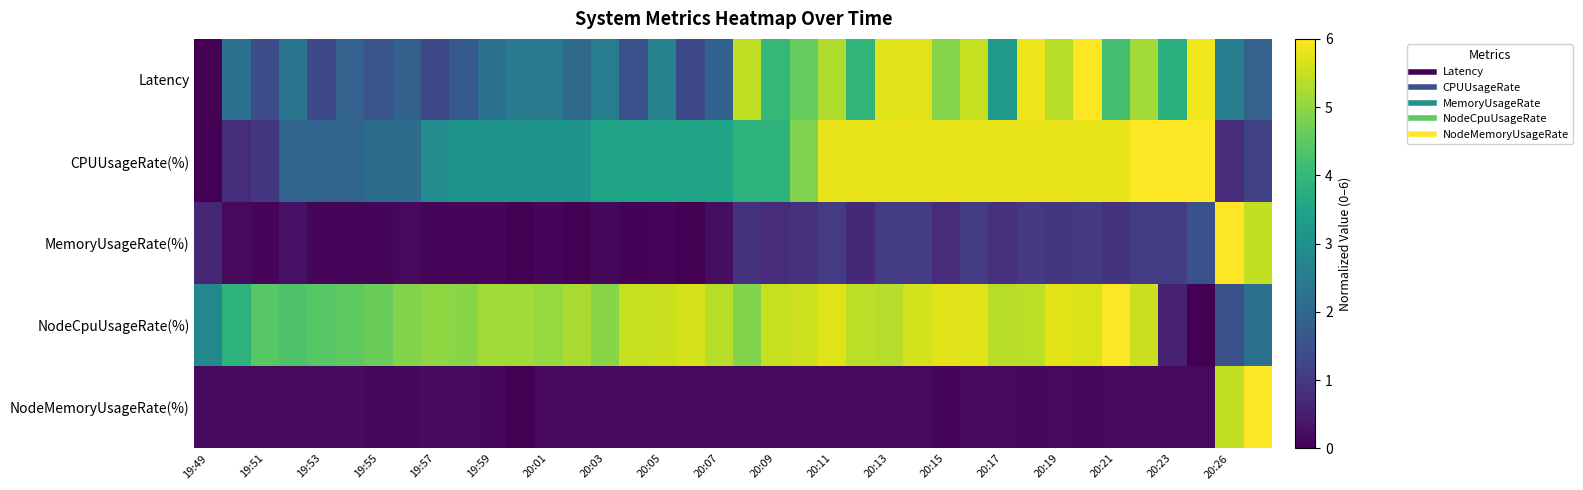

How many categories are shown in the chart?

38